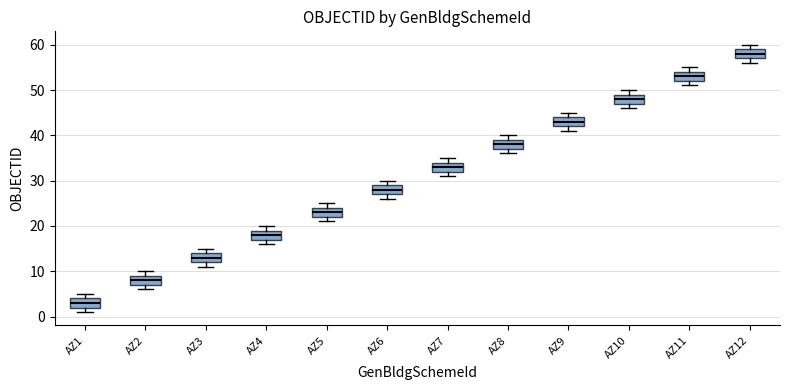

Reading left to right, transcribe this box plot: for each box, give where its median line is, the range the box spans, and where its two whiskers end, as read against the y-axis. The values are not printed on the chart, so give them approximately, as read against the axis.

AZ1: median 3, box 2 to 4, whiskers 1 to 5
AZ2: median 8, box 7 to 9, whiskers 6 to 10
AZ3: median 13, box 12 to 14, whiskers 11 to 15
AZ4: median 18, box 17 to 19, whiskers 16 to 20
AZ5: median 23, box 22 to 24, whiskers 21 to 25
AZ6: median 28, box 27 to 29, whiskers 26 to 30
AZ7: median 33, box 32 to 34, whiskers 31 to 35
AZ8: median 38, box 37 to 39, whiskers 36 to 40
AZ9: median 43, box 42 to 44, whiskers 41 to 45
AZ10: median 48, box 47 to 49, whiskers 46 to 50
AZ11: median 53, box 52 to 54, whiskers 51 to 55
AZ12: median 58, box 57 to 59, whiskers 56 to 60